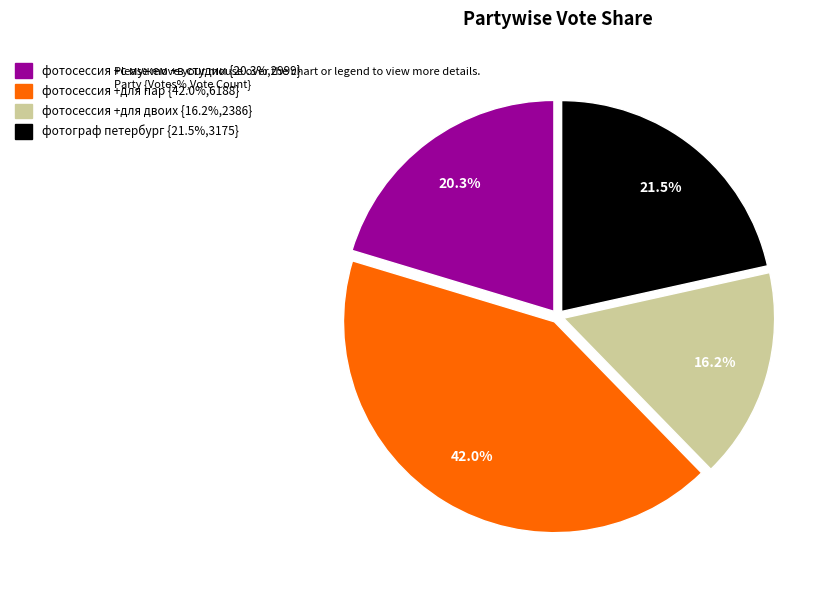

Is the sum of фотосессия +с мужем +в студии and фотосессия +для двоих greater than half?

No